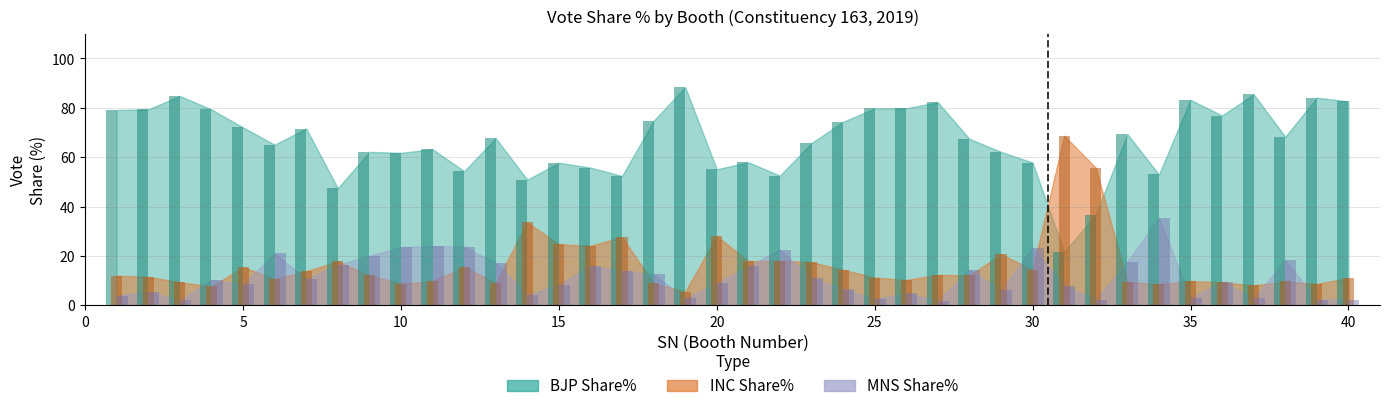

List the labels in order of BJP Share% value, largest first.

19, 37, 3, 39, 35, 40, 27, 26, 25, 2, 4, 1, 36, 18, 24, 5, 7, 33, 38, 13, 28, 23, 6, 11, 29, 9, 10, 21, 30, 15, 16, 20, 12, 34, 22, 17, 14, 8, 32, 31